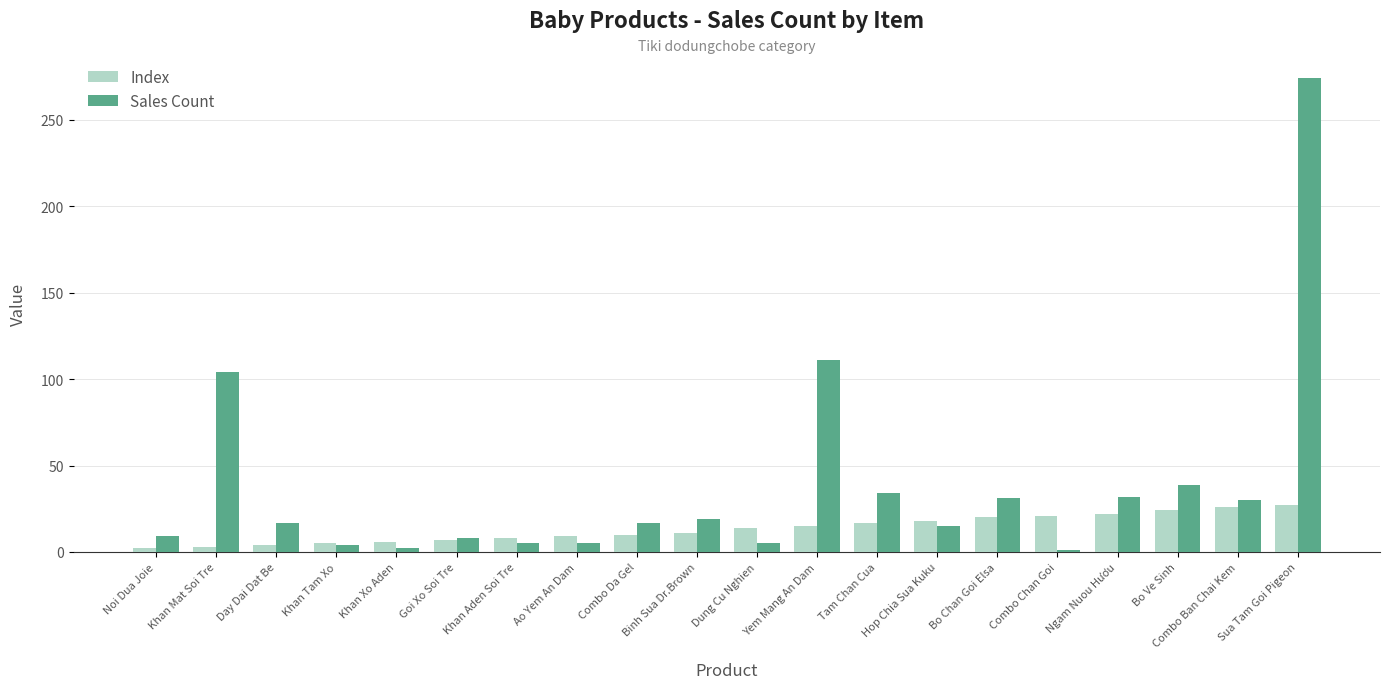

What is the difference between the Sales Count values at Bo Ve Sinh and Khan Aden Soi Tre?

34